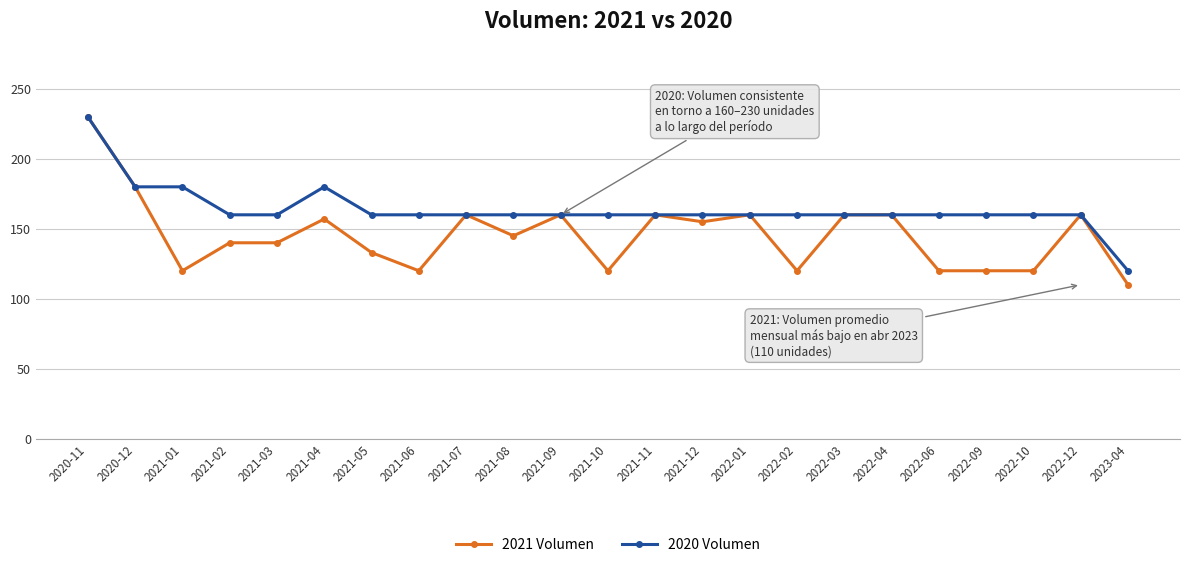

Which series has the widest spread of values?

2021 Volumen